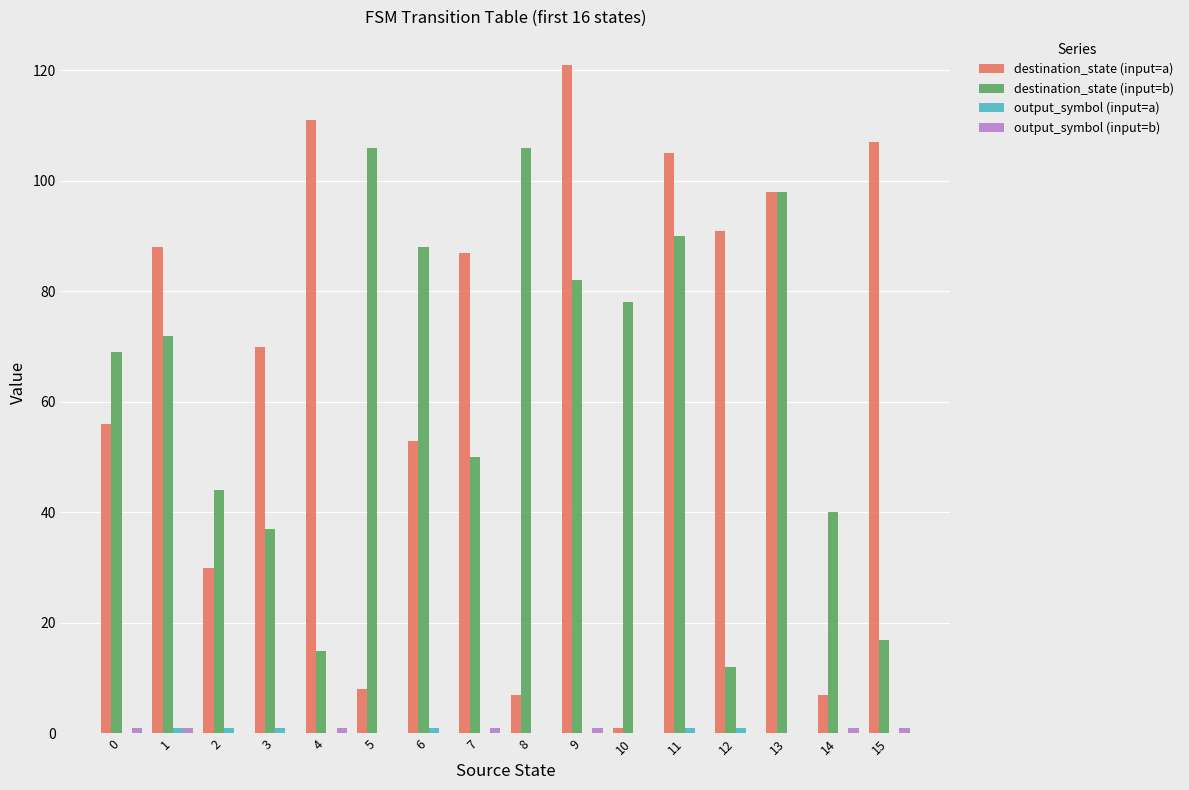

The value of destination_state (input=a) at 15 is 107. True or false?

True